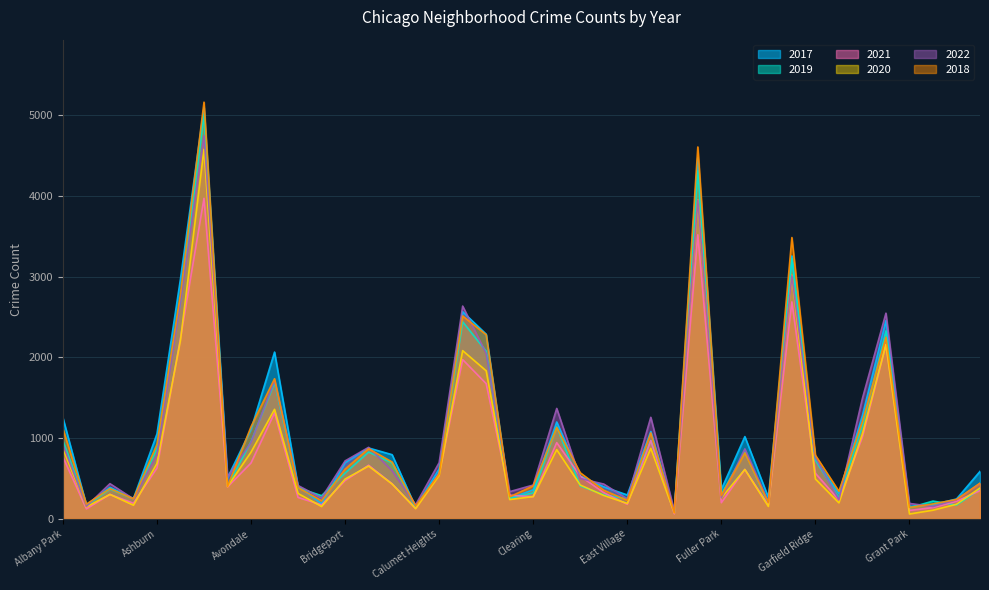

What is the difference between the maximum and minimum values in the 2020 series?

4518